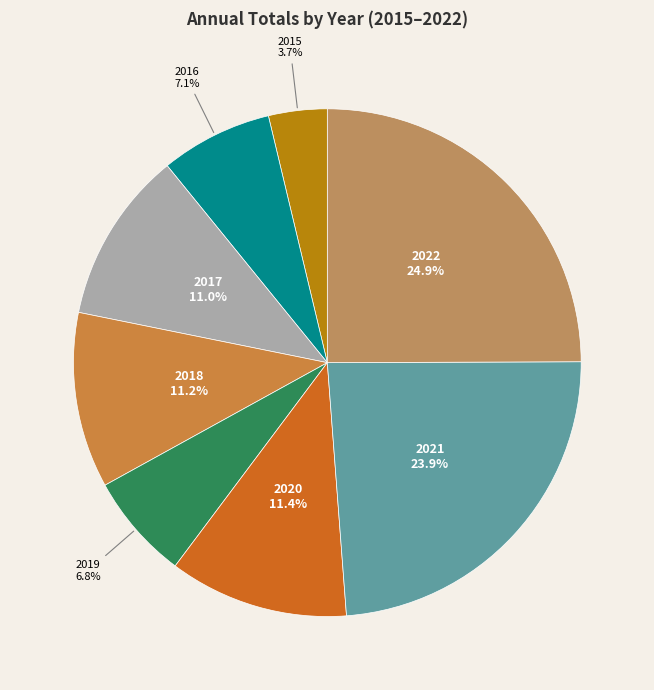

Approximately how many times larger is the value at 2021 compared to 2020?

2.1